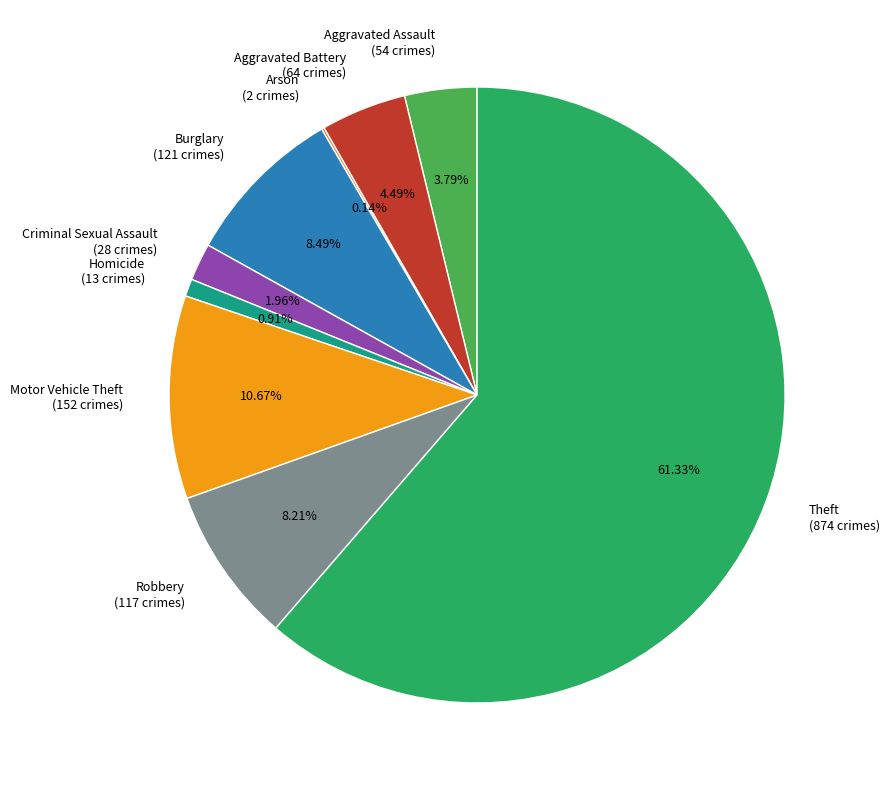

Is there a majority slice in this chart?

Yes